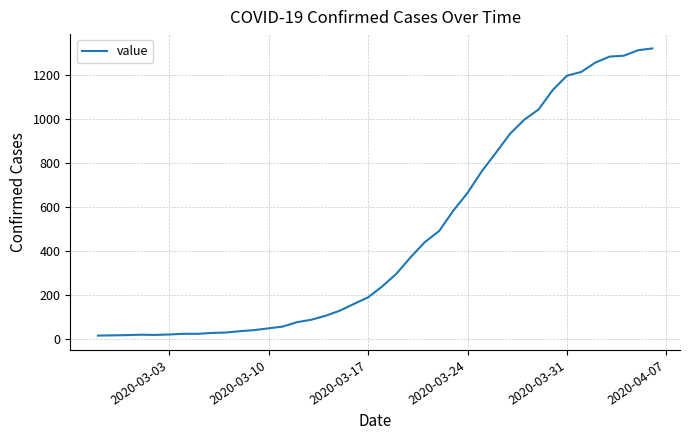

What is the difference between the maximum and minimum values?

1308